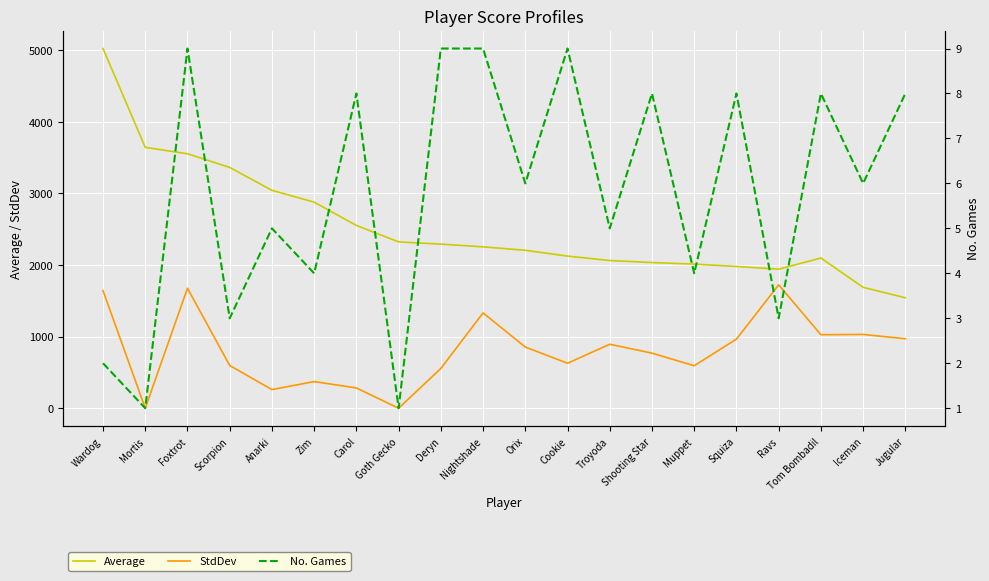

What is the label of the 15th point from the right?

Zim